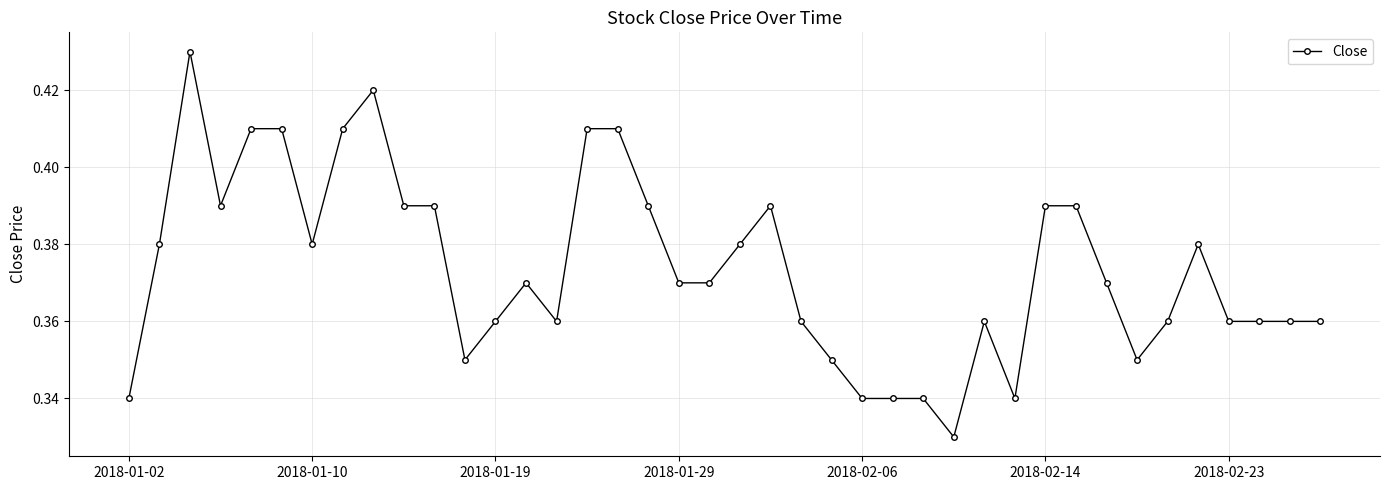

Count the values in the range 0 to 1.

40